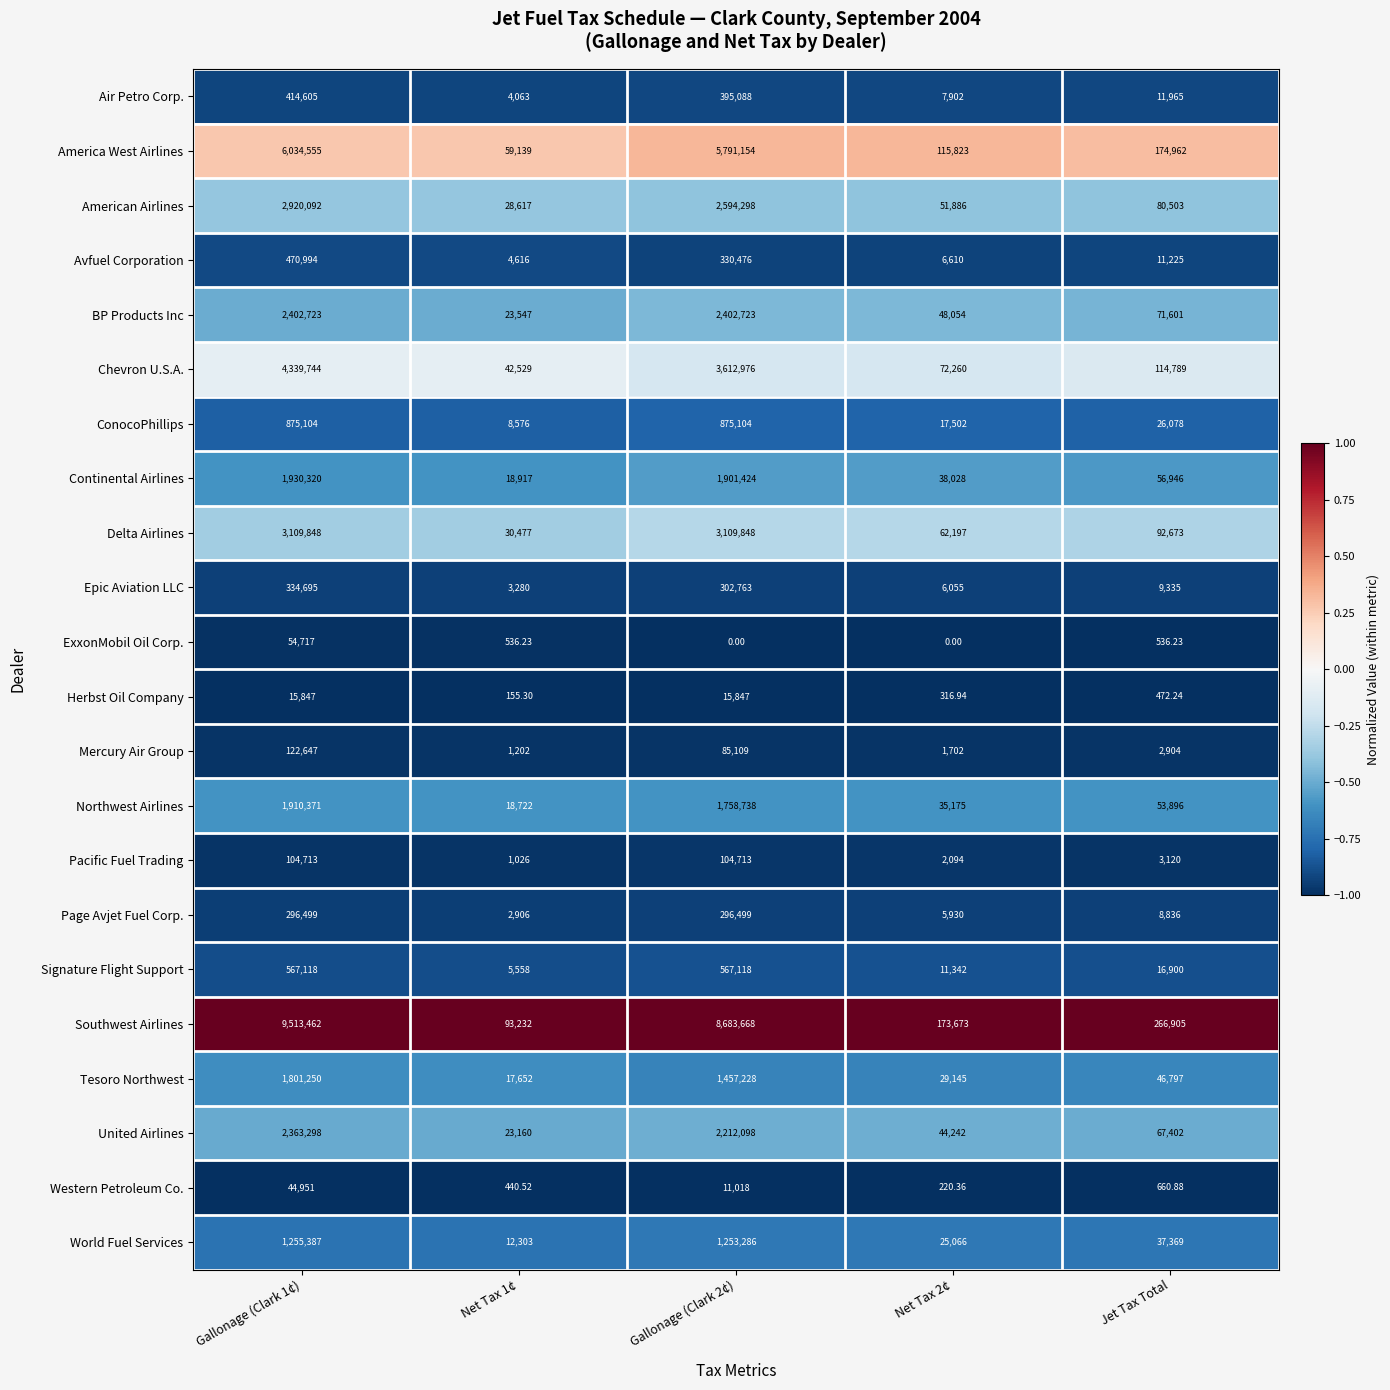

Which series has the widest spread of values?

Southwest Airlines